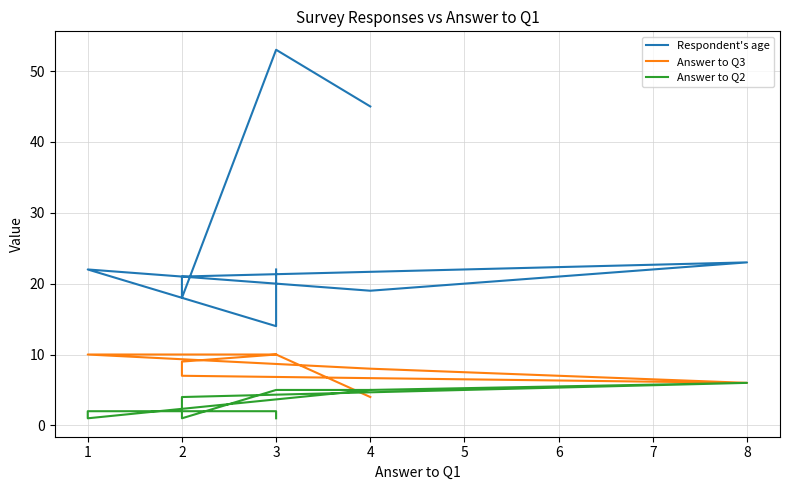

Reading left to right, list all the values displayed in this chart.

Respondent's age: 22	14	22	22	19	23	21	18	53	45
Answer to Q3: 10	10	10	10	8	6	7	9	10	4
Answer to Q2: 1	2	2	1	5	6	4	1	5	5